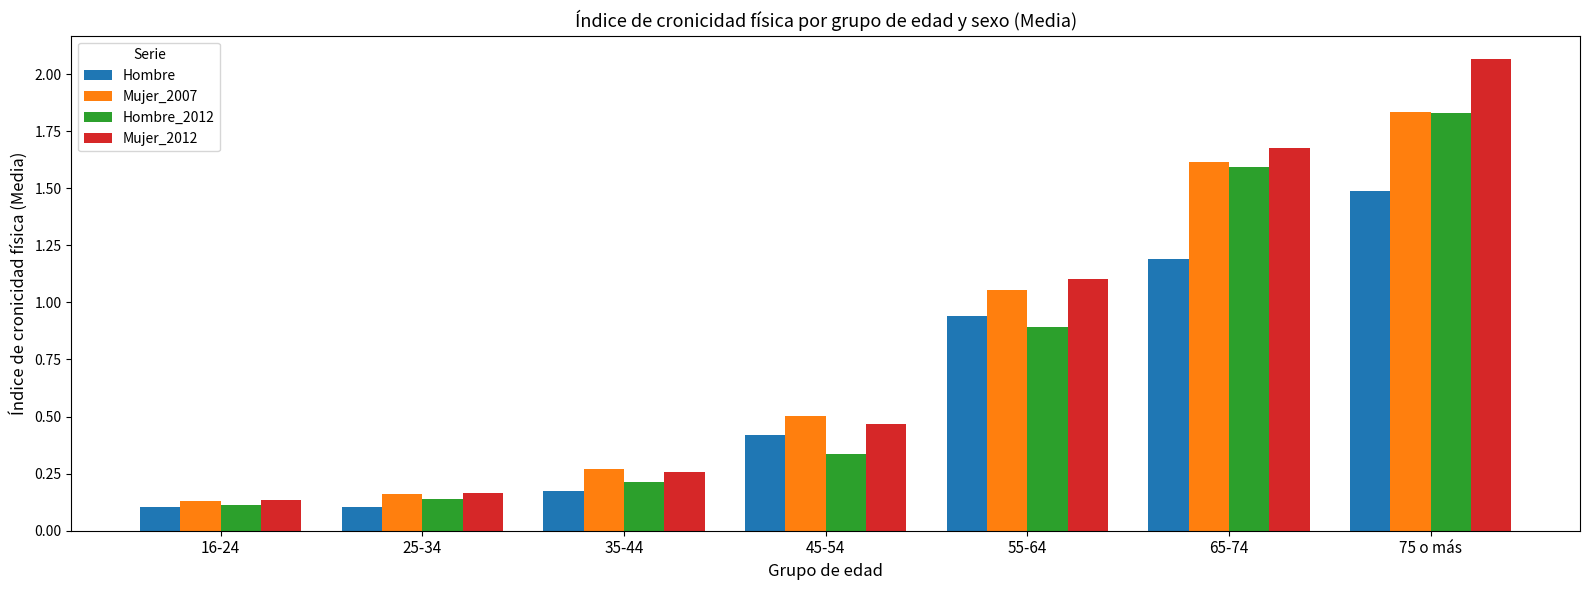

At how many categories does at least one series exceed 0?

7